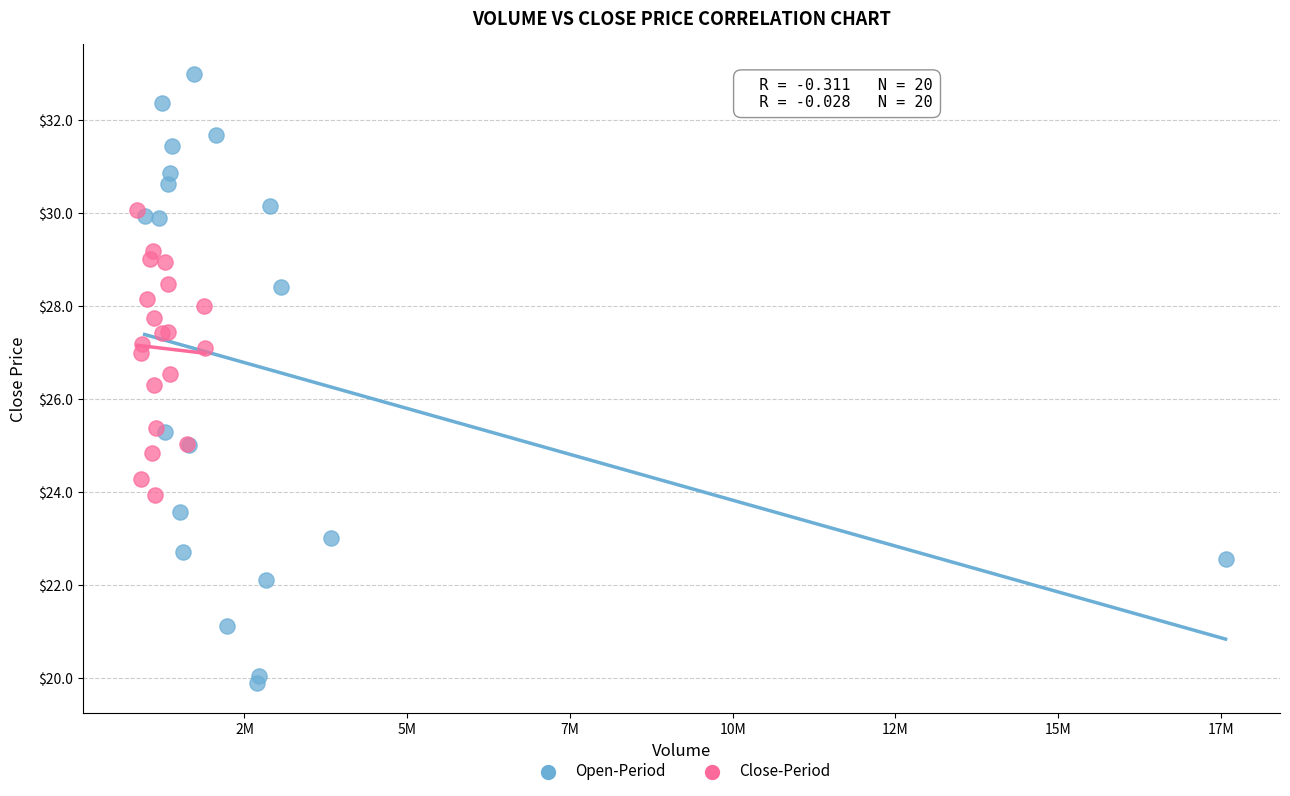

Which series contains the lowest Y value?

Open-Period